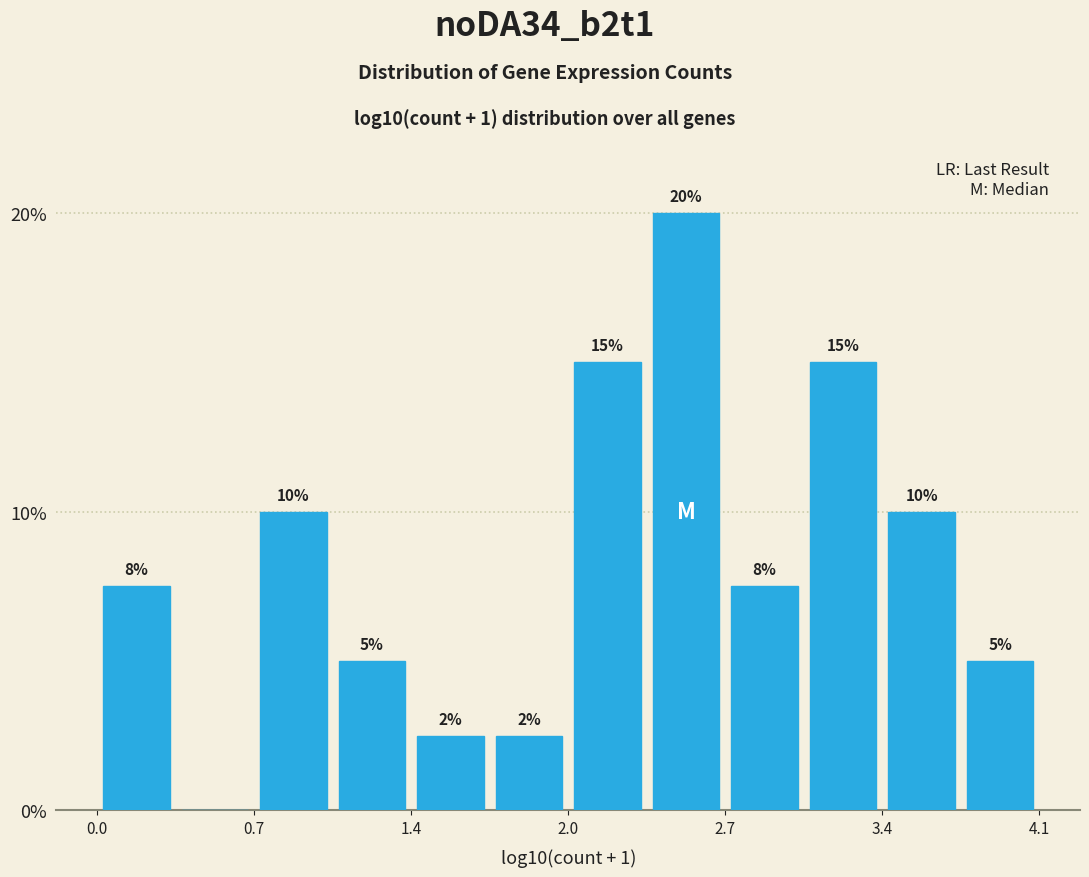

Around what value on the x-axis is the tallest bar? Give the approximate position of its centre, as read against the axis.

2.5